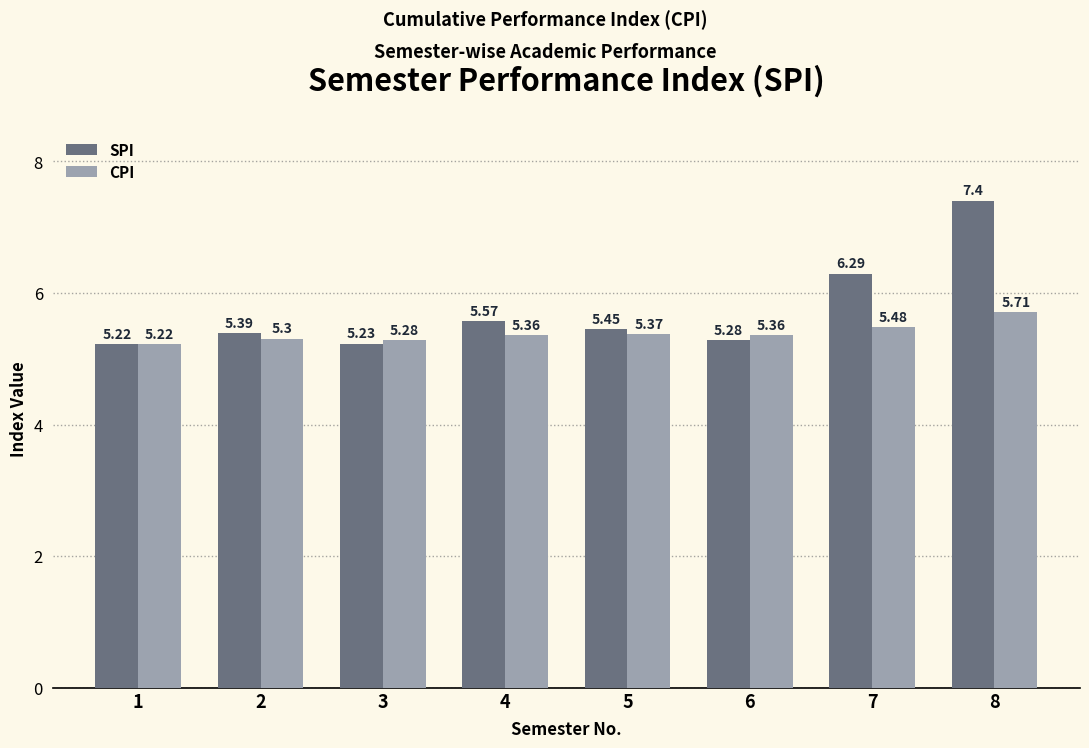

What is the difference between the maximum and second lowest values in the SPI series?

2.2